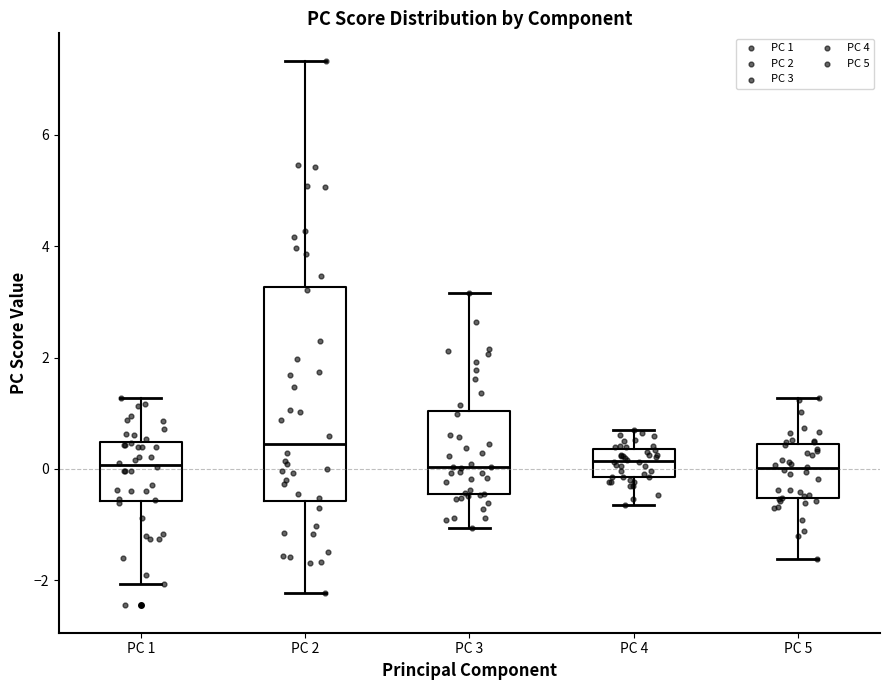

Which box is the tallest, from its lower edge to its upper edge?

PC 2